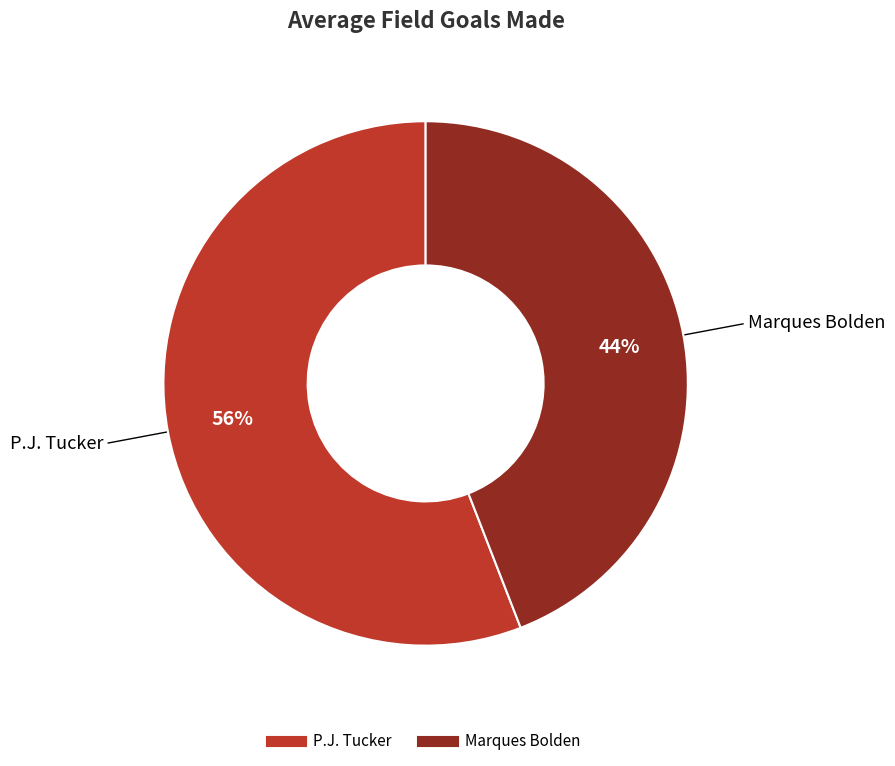

Count the number of slices in the pie.

2